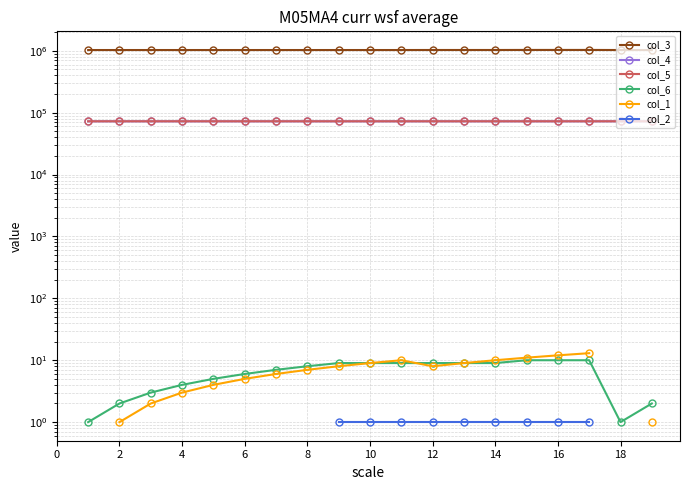

Count the number of data series in this chart.

6